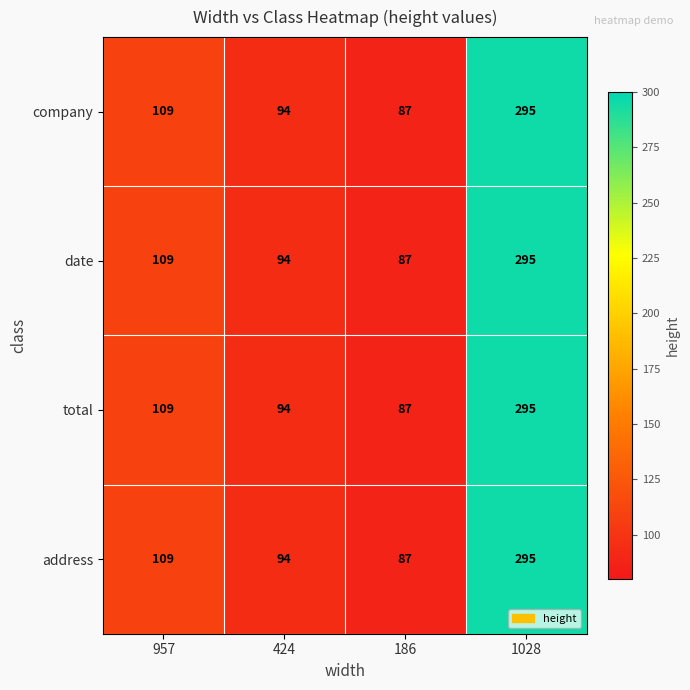

What is the difference between the second highest and second lowest values in the address series?

15